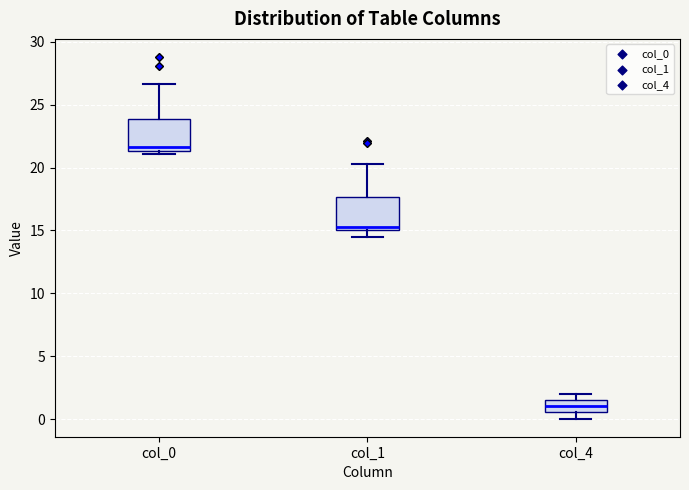

Which box's median line is the lowest?

col_4